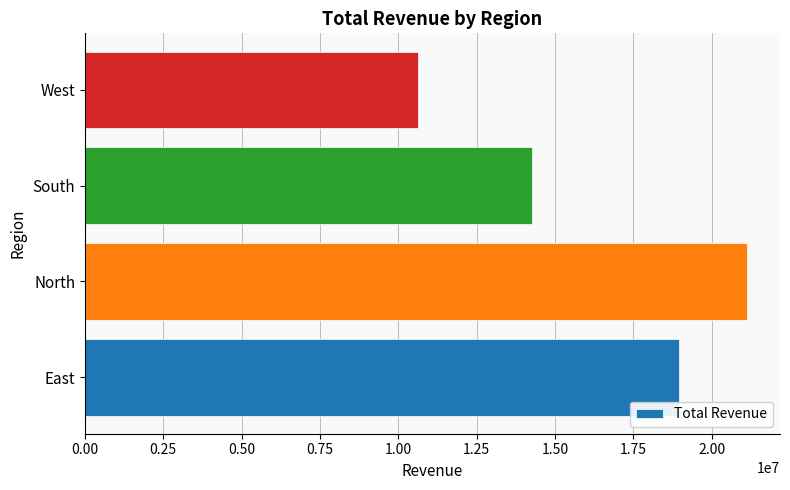

The value at West is 10635372. True or false?

True